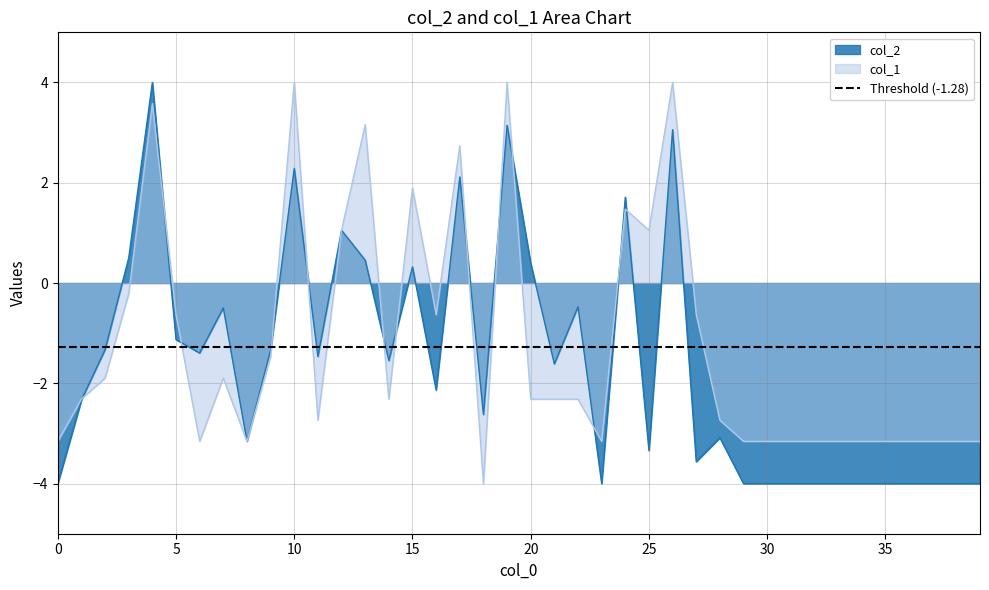

Which series has the largest range (max minus min)?

col_2